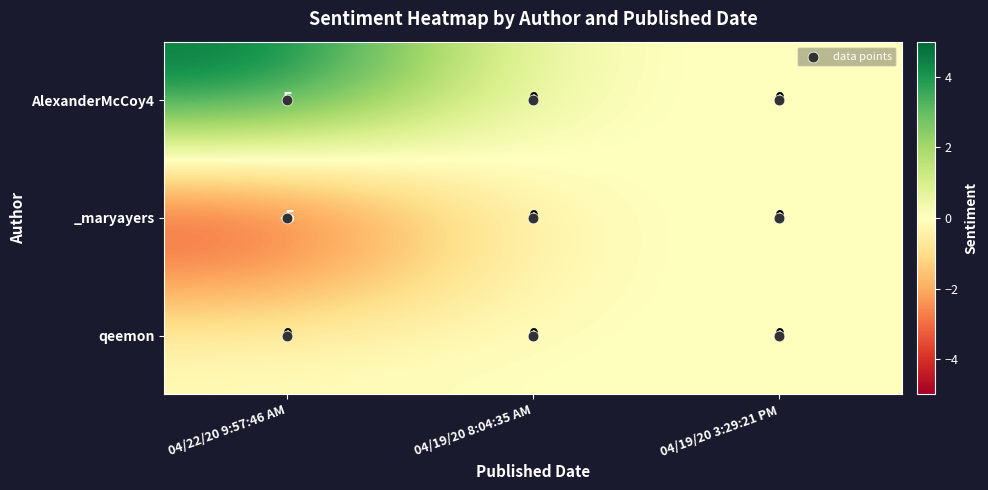

Rank the series at 04/22/20 9:57:46 AM from lowest to highest value.

_maryayers, qeemon, AlexanderMcCoy4